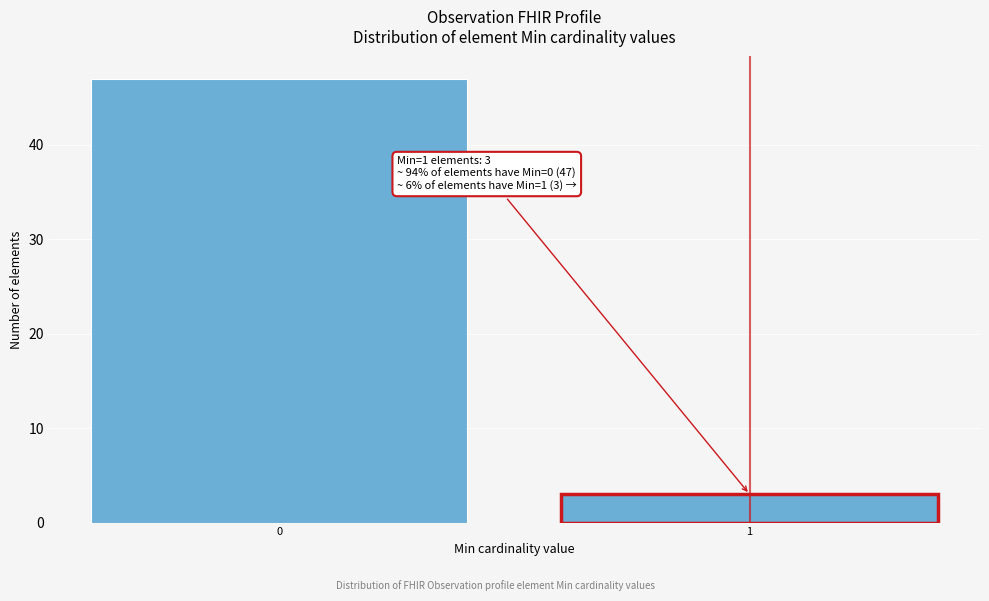

Reading left to right, transcribe all the data shown in this chart.

47	3